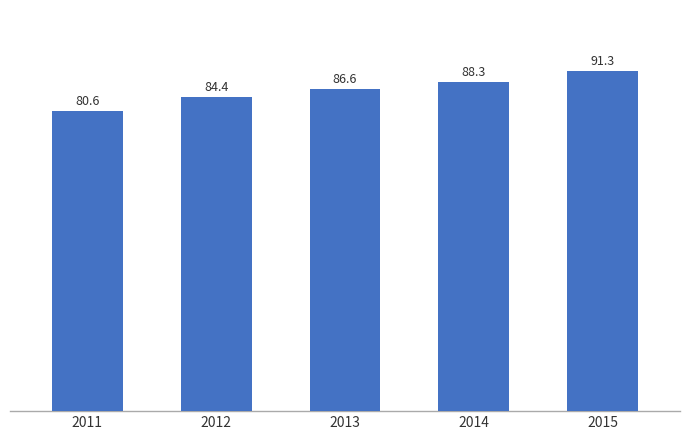

The chart shows a value of 142.3 at 2012. True or false?

False